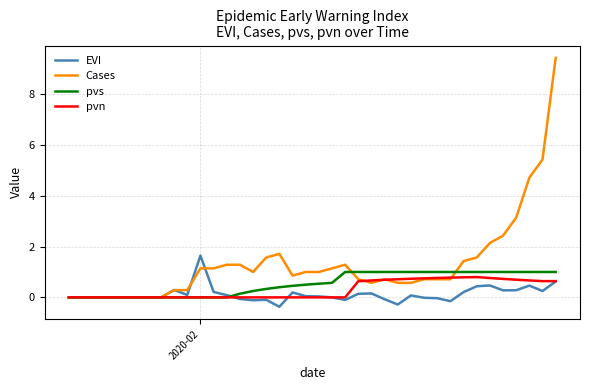

What is the maximum value shown in the chart?

9.4